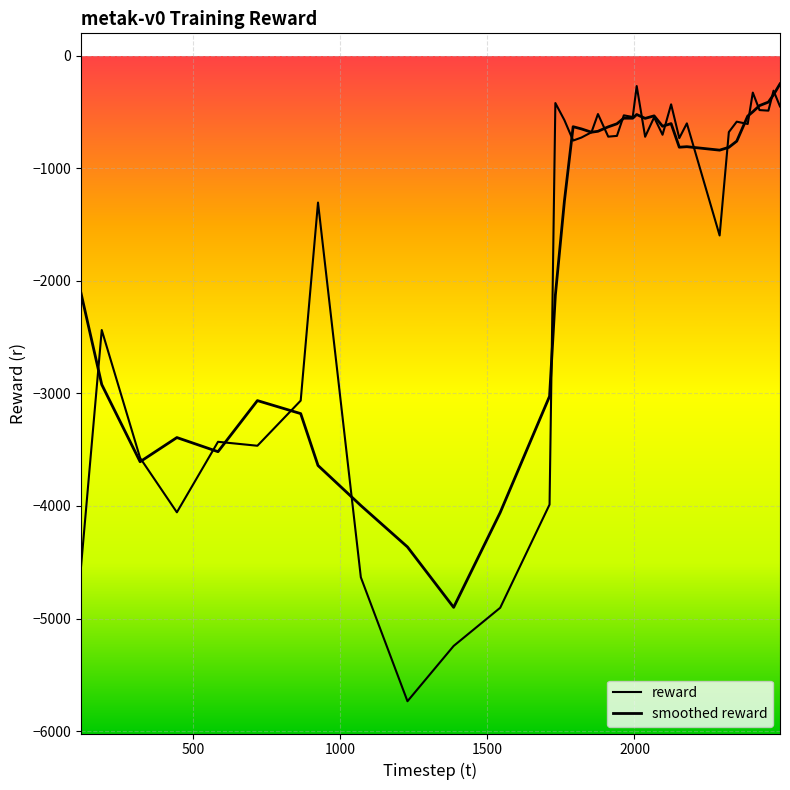

What is the value of the smoothed reward point at the 27th from the left?

-625.8